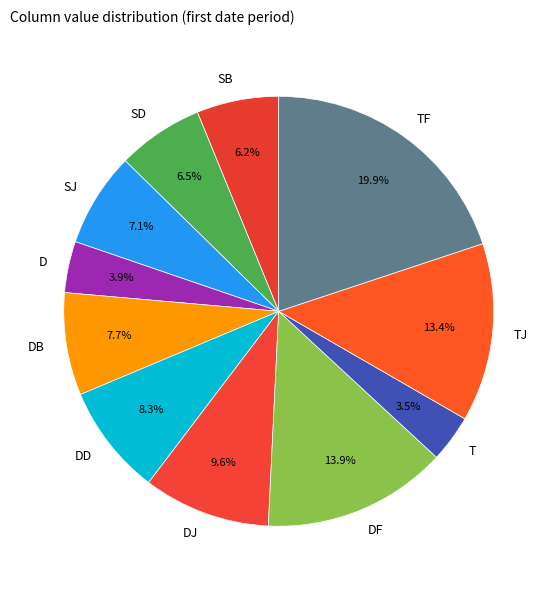

Is it true that DB is 19% of the pie?

False